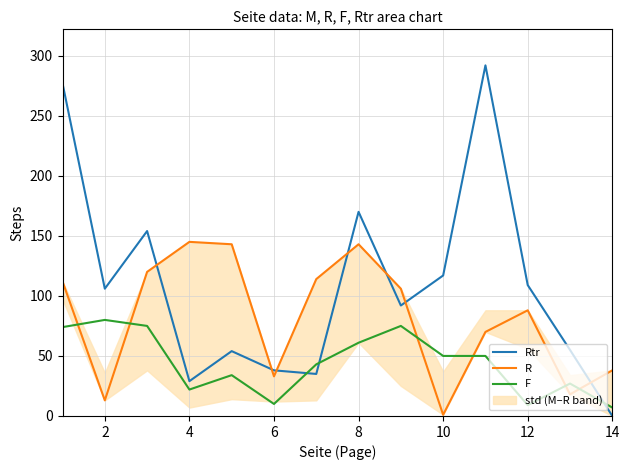

List the series in order of their peak value, lowest first.

F, R, Rtr